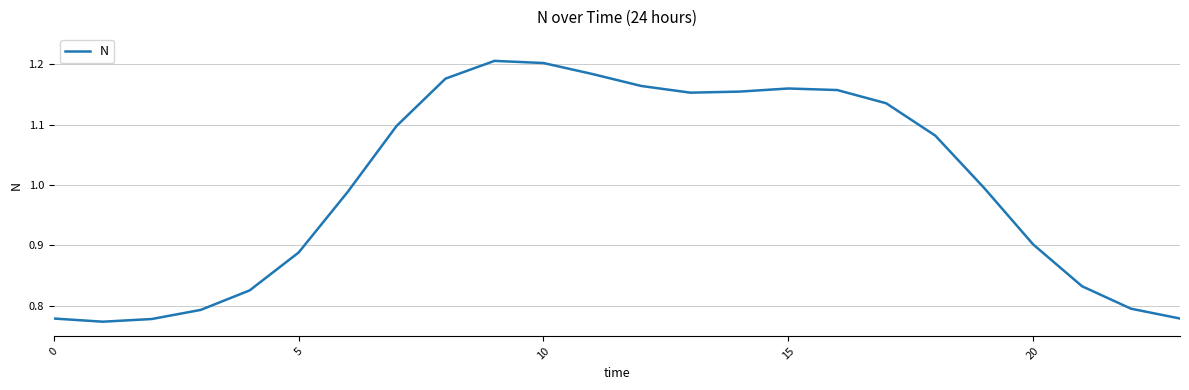

What is the difference between the maximum and minimum values?

0.4